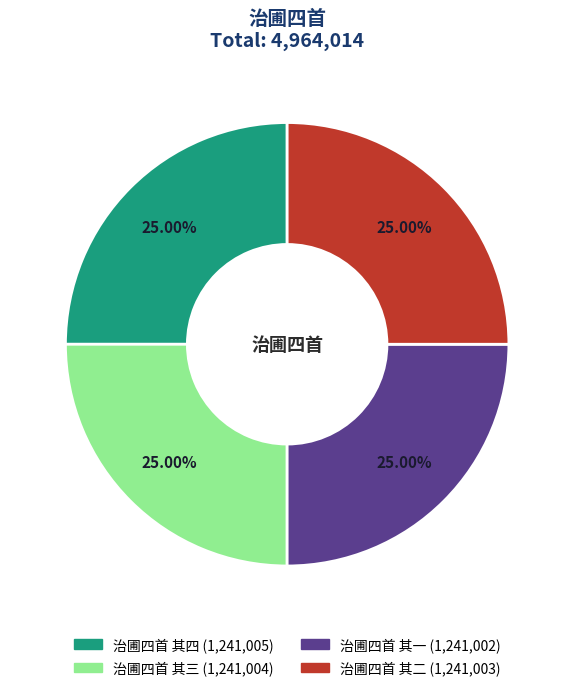

To the nearest percent, what portion does 治圃四首 其一 represent?

25%